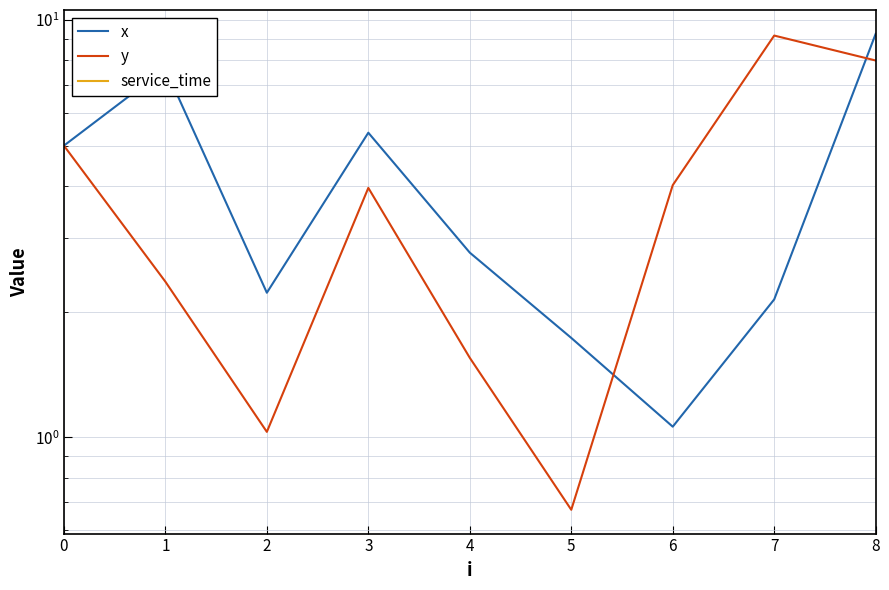

At how many categories does at least one series exceed 0?

9